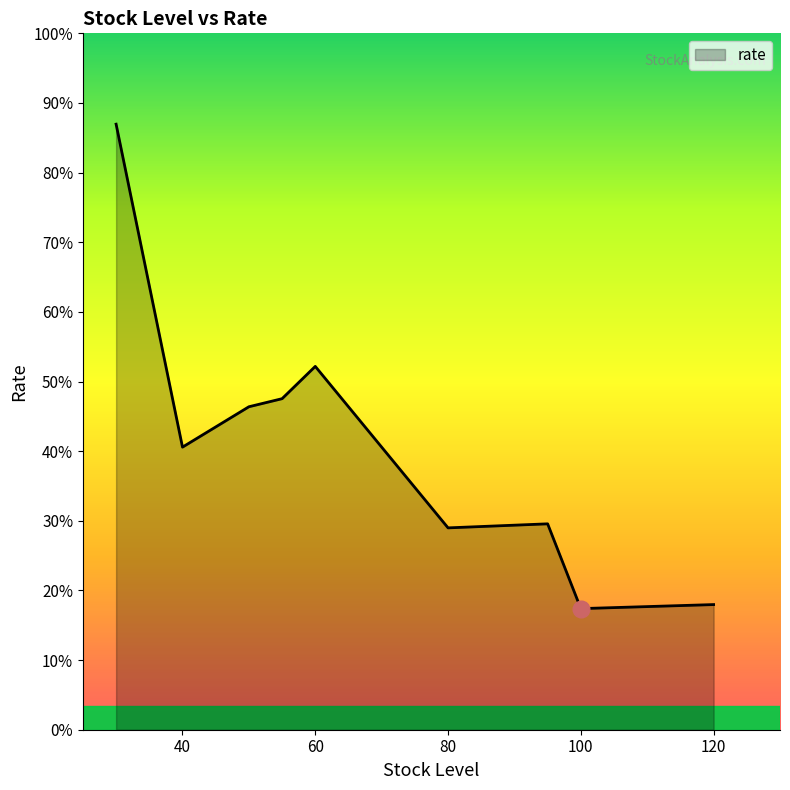

True or false: the data has more than 0 interior local peaks.

True